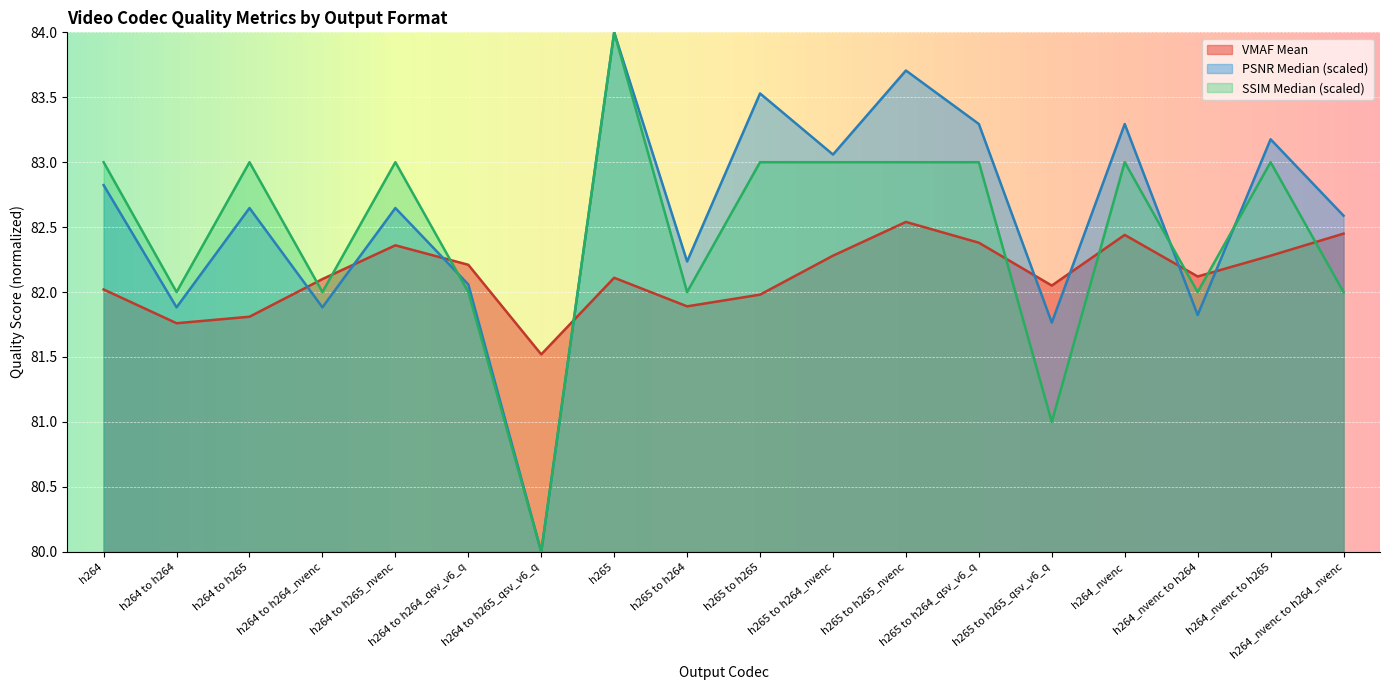

Reading right to left, what are all the values shown in this chart?

VMAF Mean: 82.5	82.3	82.1	82.4	82.0	82.4	82.5	82.3	82.0	81.9	82.1	81.5	82.2	82.4	82.1	81.8	81.8	82.0
PSNR Median: 82.6	83.2	81.8	83.3	81.8	83.3	83.7	83.1	83.5	82.2	84.0	80.0	82.1	82.6	81.9	82.6	81.9	82.8
SSIM Median: 82.0	83.0	82.0	83.0	81.0	83.0	83.0	83.0	83.0	82.0	84.0	80.0	82.0	83.0	82.0	83.0	82.0	83.0